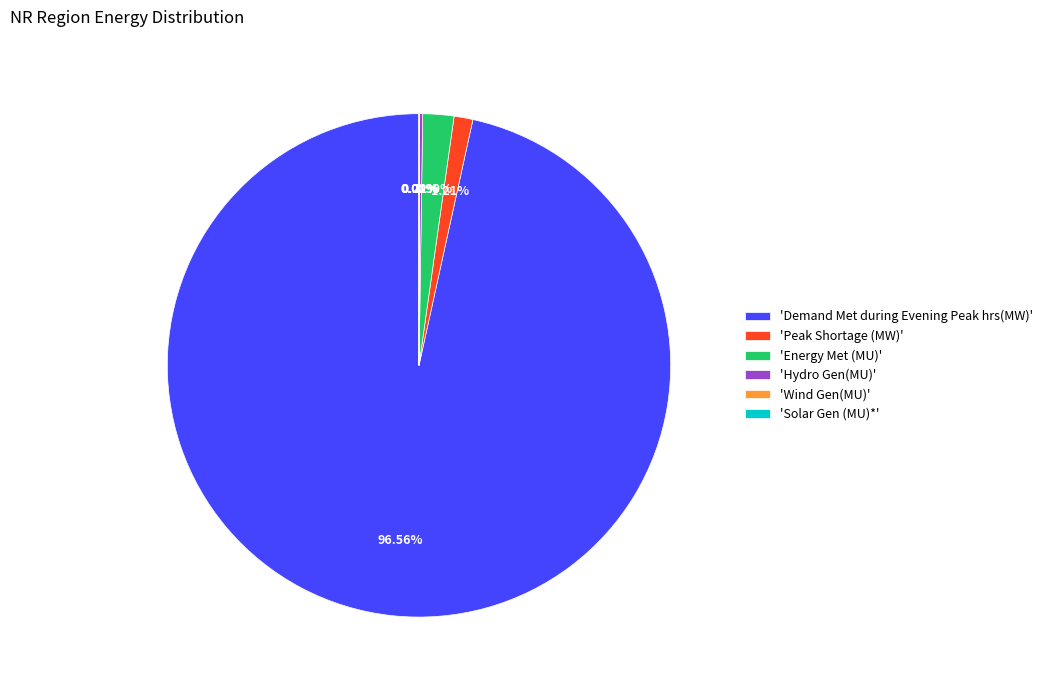

Which category has the biggest portion of the pie?

'Demand Met during Evening Peak hrs(MW)'